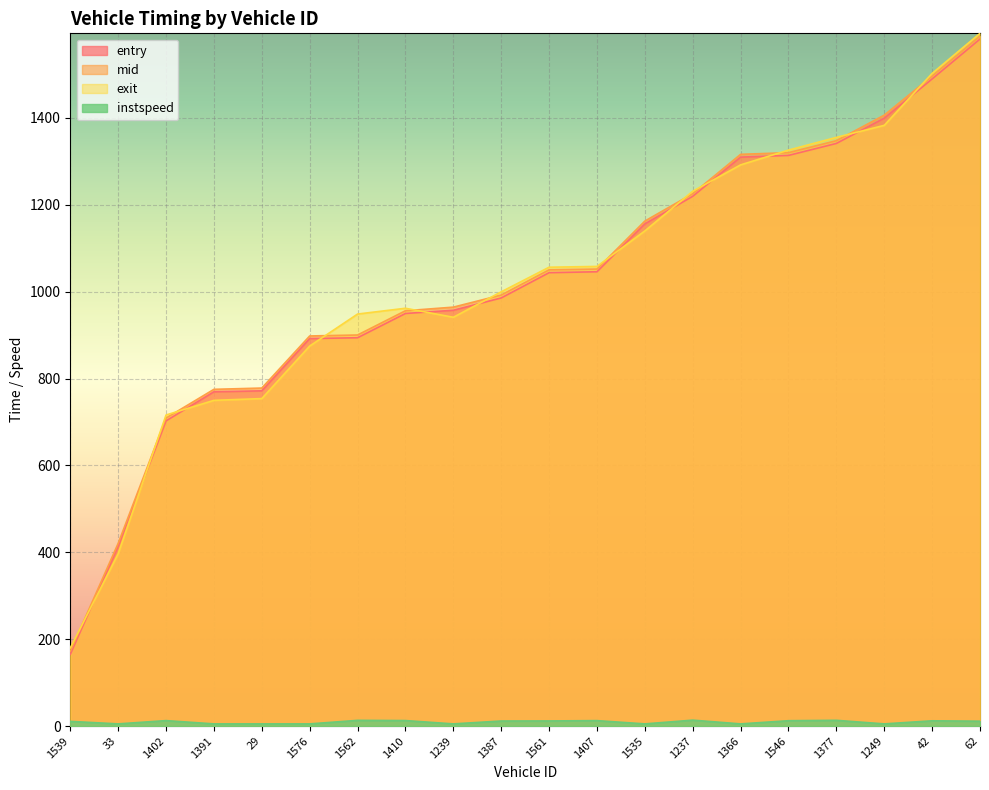

At which category is the sum across all series the highest?

62